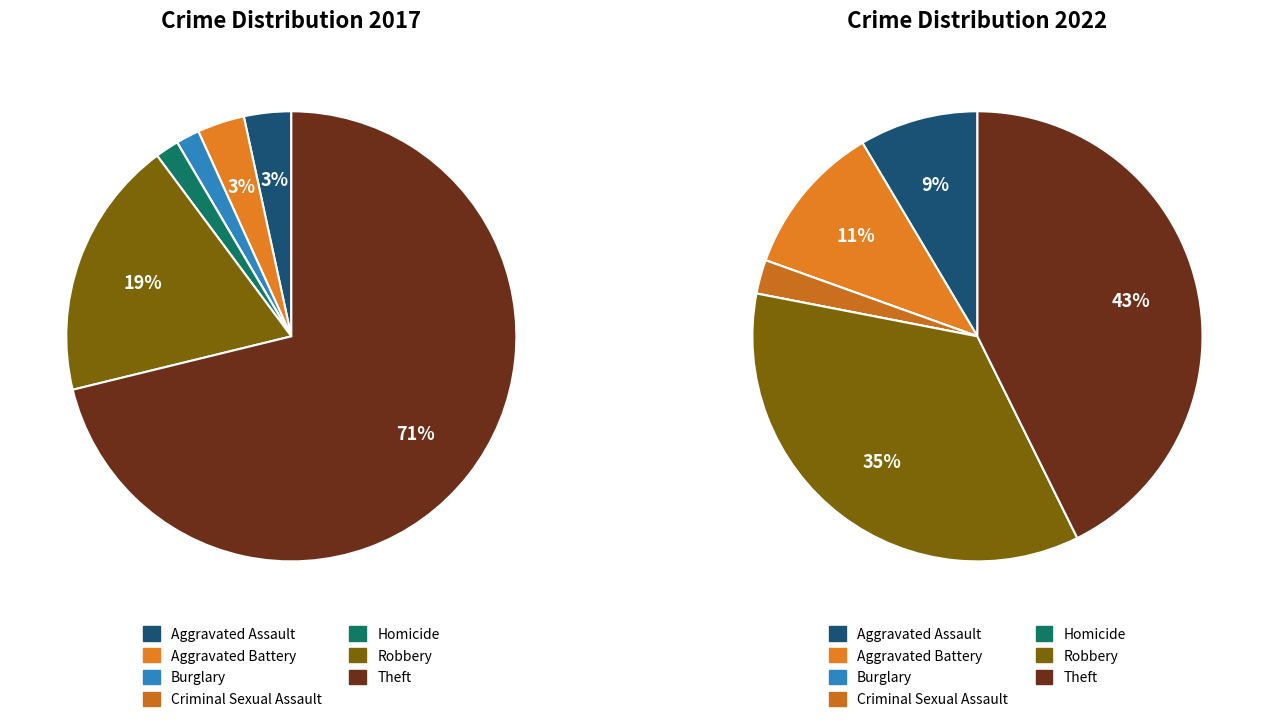

Between 5 and 3, which is larger?

5